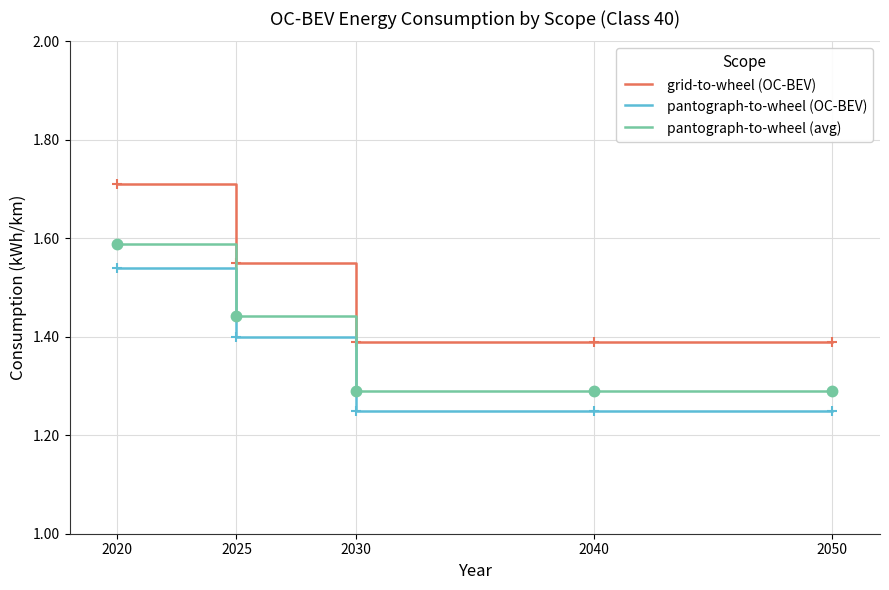

What are all the series names shown in the legend?

grid-to-wheel (OC-BEV), pantograph-to-wheel (OC-BEV), pantograph-to-wheel (avg)